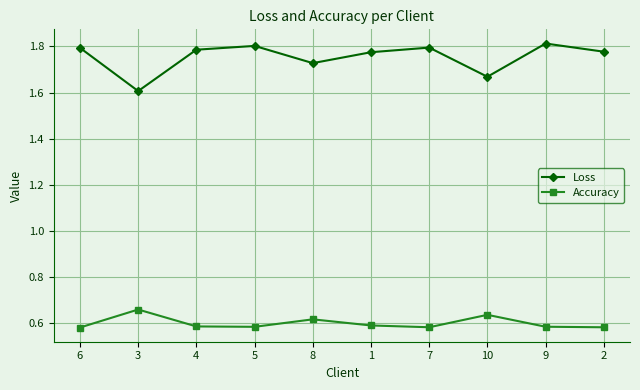

How many data points does each series have?

10